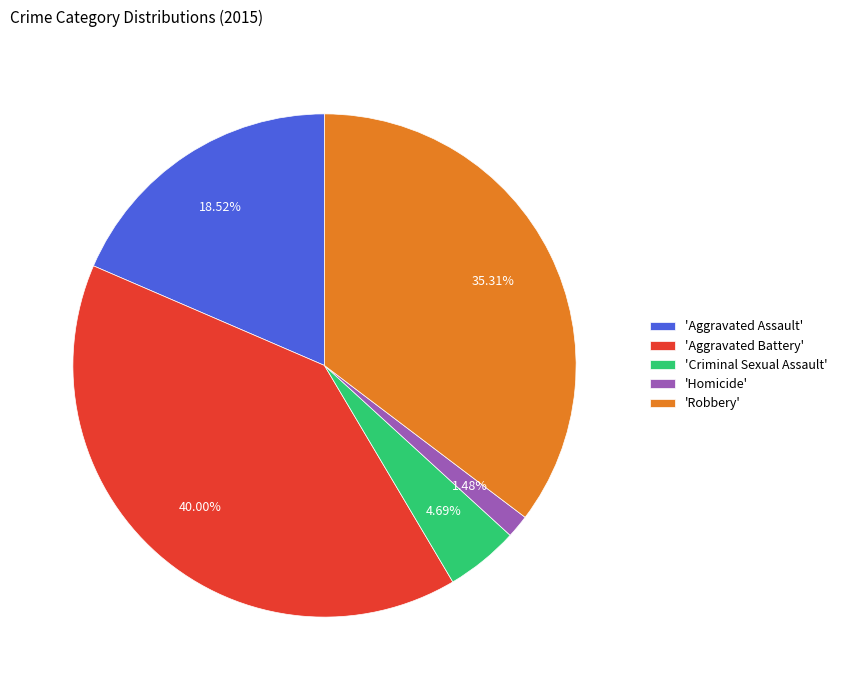

Combined, do 'Aggravated Battery' and 'Criminal Sexual Assault' account for over 50%?

No